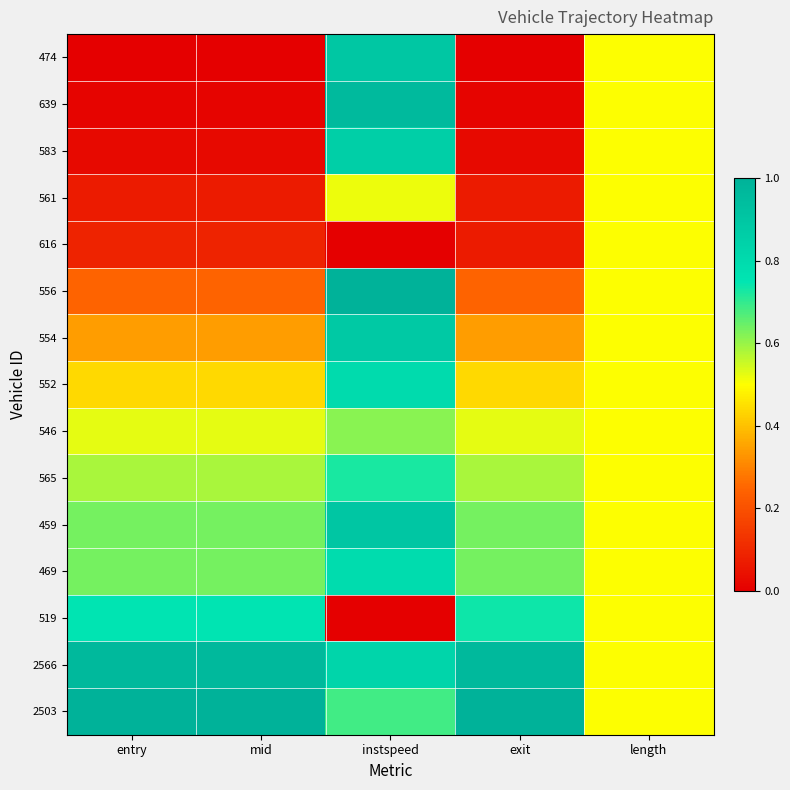

What is the greatest value displayed?

1.0